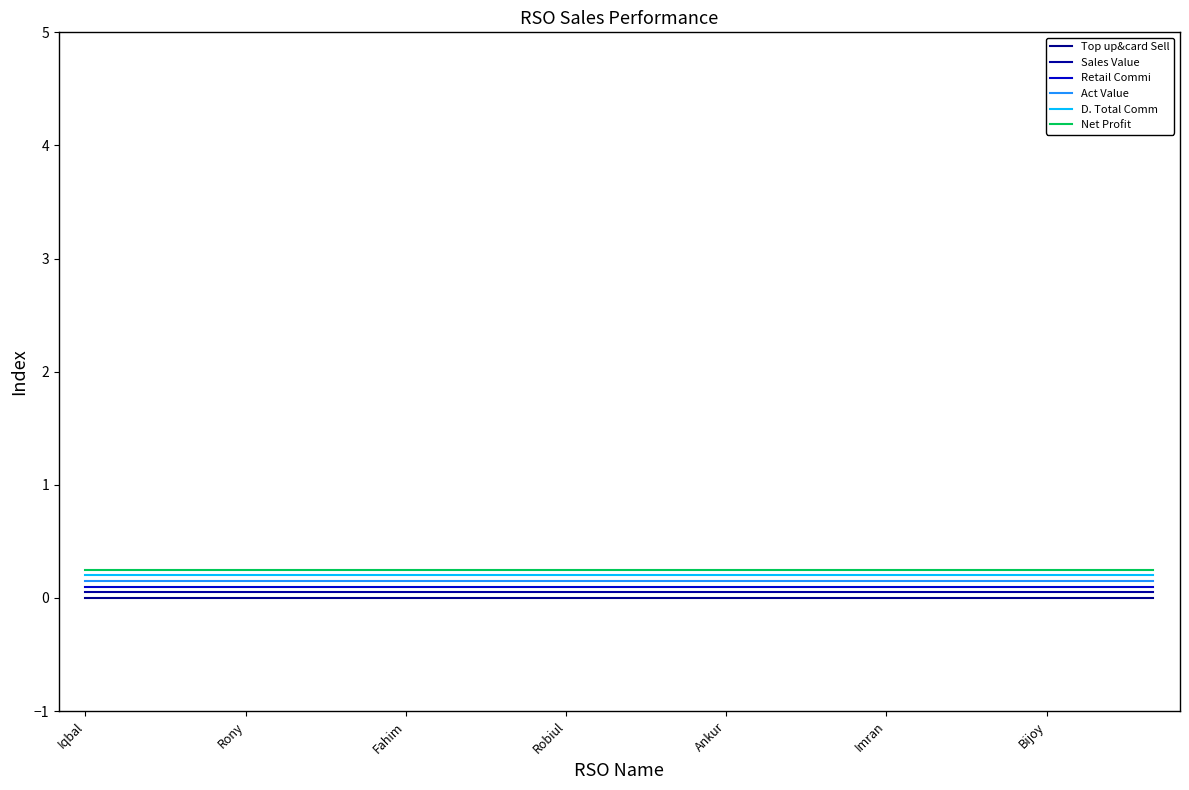

Does the chart display data point markers on the line(s)?

No